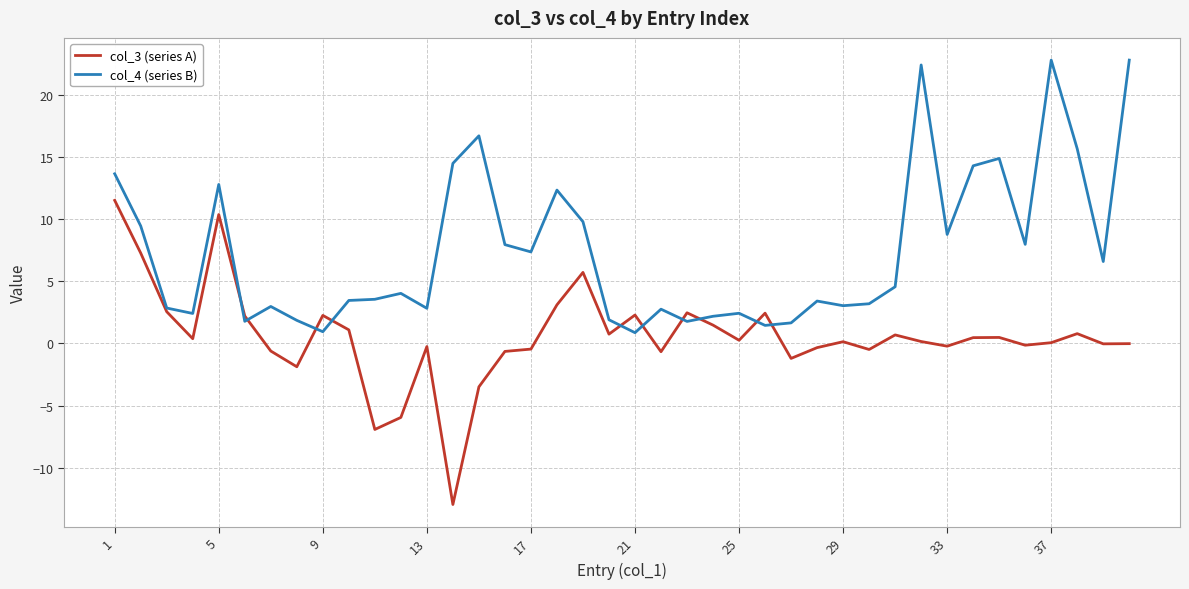

List the series in order of their peak value, lowest first.

col_3 (series A), col_4 (series B)